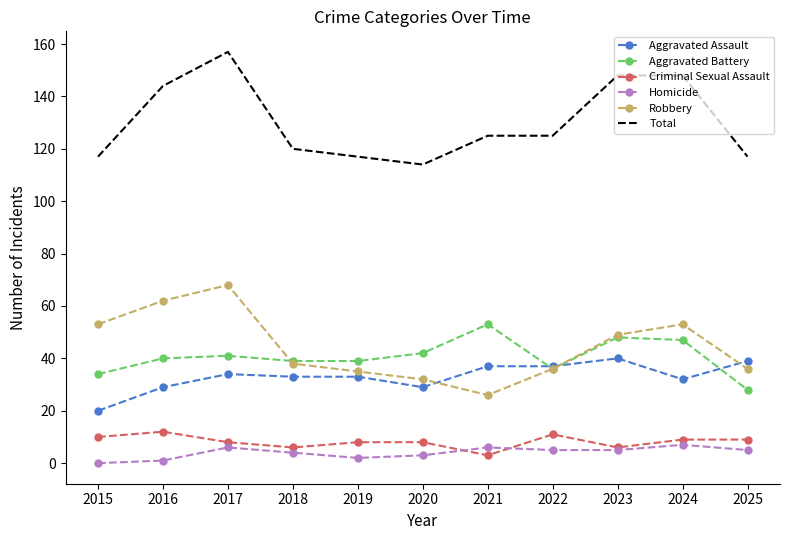

What is the difference between the maximum and minimum values in the Aggravated Battery series?

25